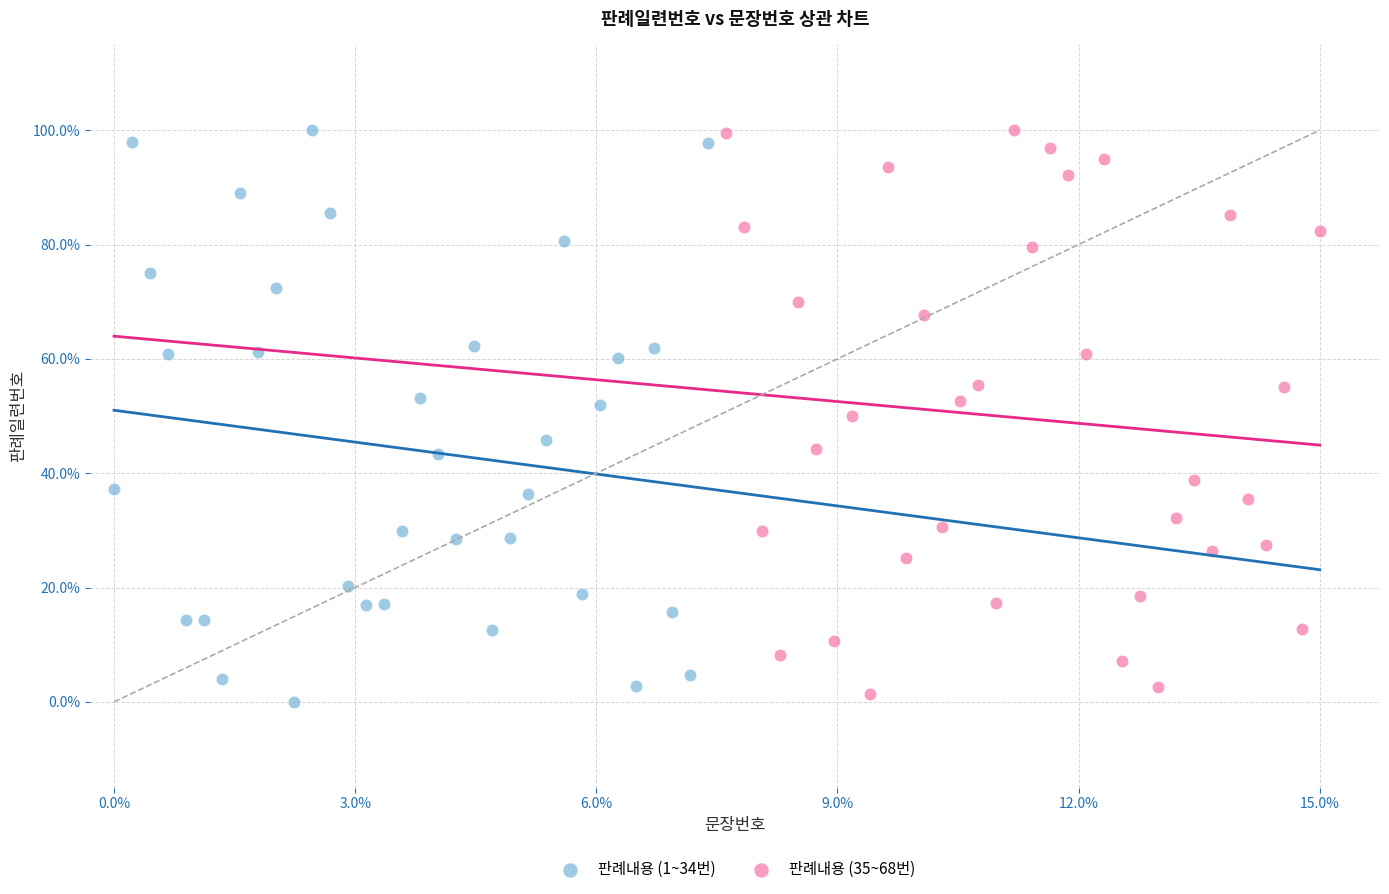

Which series reaches the minimum Y coordinate?

판례내용 (1~34번)